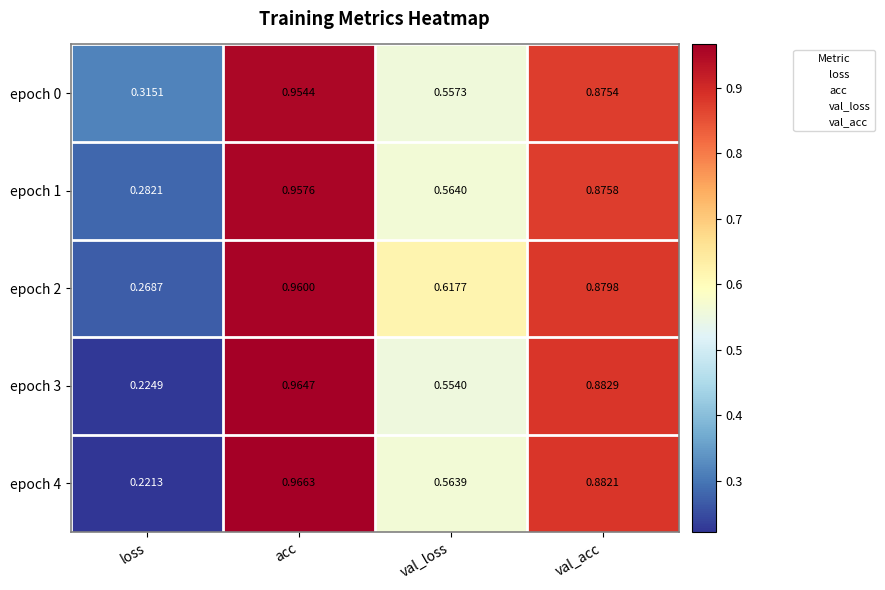

Which label corresponds to the largest value in the chart?

acc